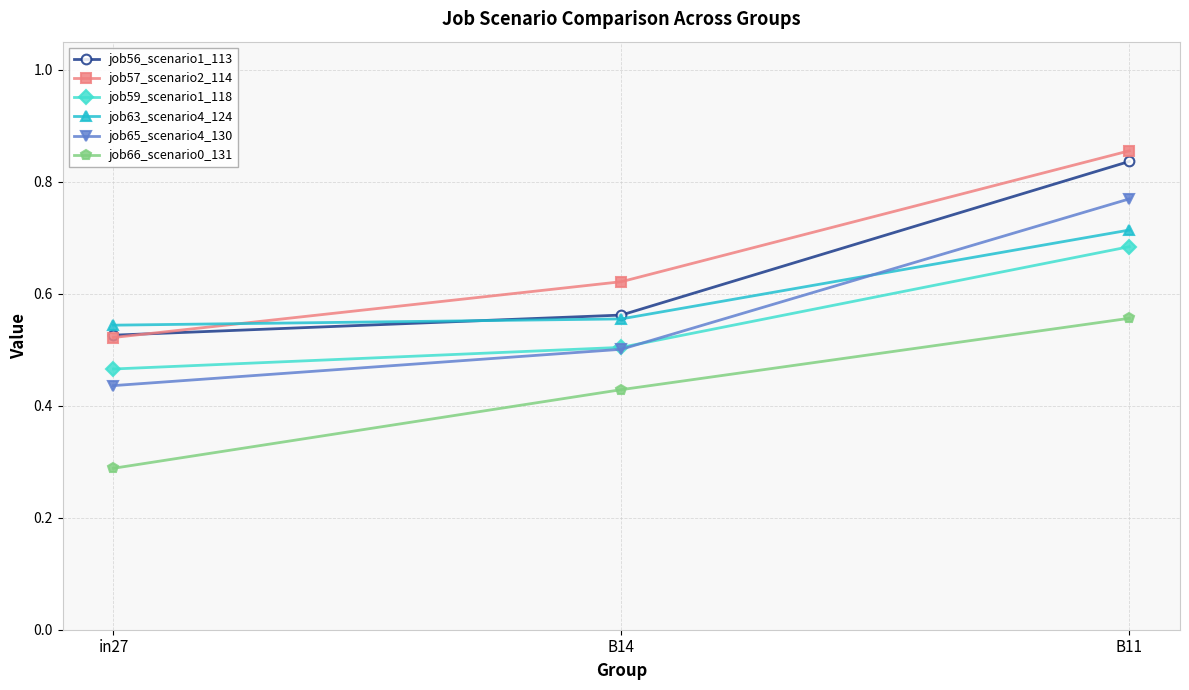

At how many categories does at least one series exceed 0?

3